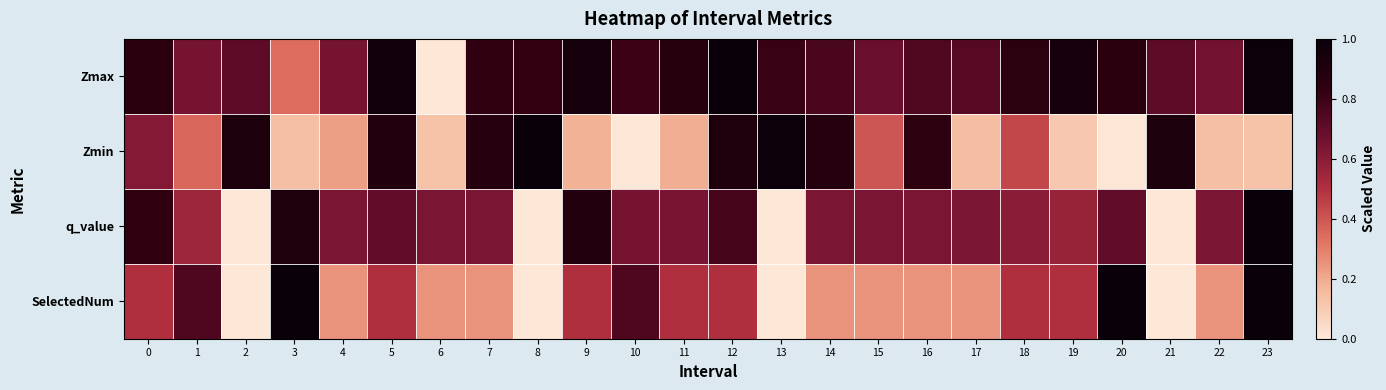

Reading right to left, extract all data points from this chart.

Zmax: 23=1.0	22=0.7	21=0.7	20=0.9	19=0.9	18=0.8	17=0.7	16=0.7	15=0.7	14=0.8	13=0.8	12=1.0	11=0.9	10=0.8	9=0.9	8=0.8	7=0.8	6=0.0	5=1.0	4=0.7	3=0.3	2=0.7	1=0.7	0=0.9
Zmin: 23=0.1	22=0.1	21=0.9	20=0.0	19=0.1	18=0.4	17=0.1	16=0.8	15=0.4	14=0.9	13=1.0	12=0.9	11=0.2	10=0.0	9=0.2	8=1.0	7=0.9	6=0.1	5=0.9	4=0.2	3=0.1	2=0.9	1=0.4	0=0.6
q_value: 23=1.0	22=0.6	21=0.0	20=0.7	19=0.6	18=0.6	17=0.6	16=0.6	15=0.6	14=0.6	13=0.0	12=0.8	11=0.6	10=0.7	9=0.9	8=0.0	7=0.6	6=0.6	5=0.7	4=0.6	3=0.9	2=0.0	1=0.6	0=0.8
SelectedNum: 23=1.0	22=0.2	21=0.0	20=1.0	19=0.5	18=0.5	17=0.2	16=0.2	15=0.2	14=0.2	13=0.0	12=0.5	11=0.5	10=0.8	9=0.5	8=0.0	7=0.2	6=0.2	5=0.5	4=0.2	3=1.0	2=0.0	1=0.8	0=0.5